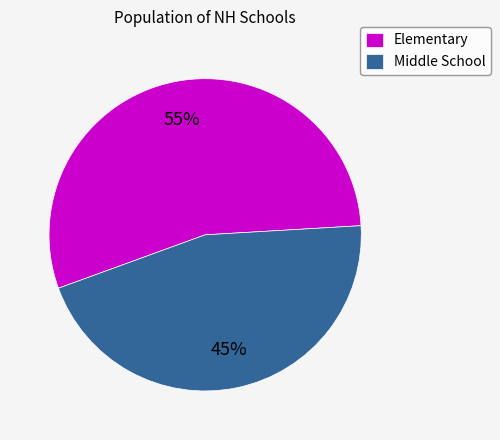

Is it true that Elementary is 45% of the pie?

False